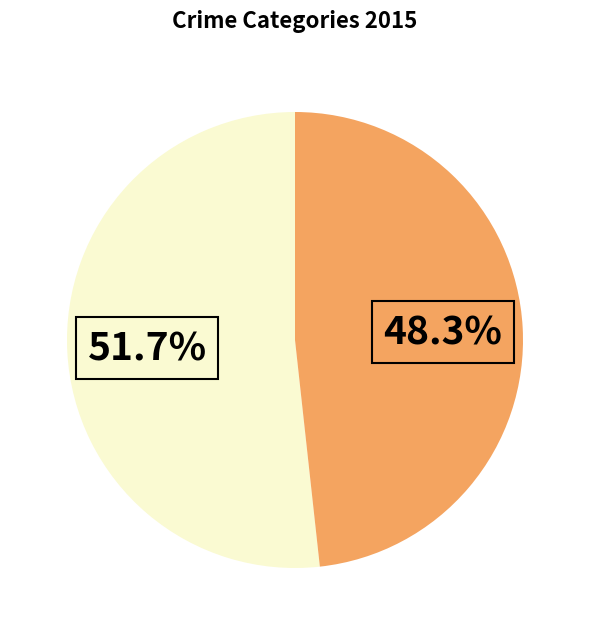

How many segments does this pie chart have?

2